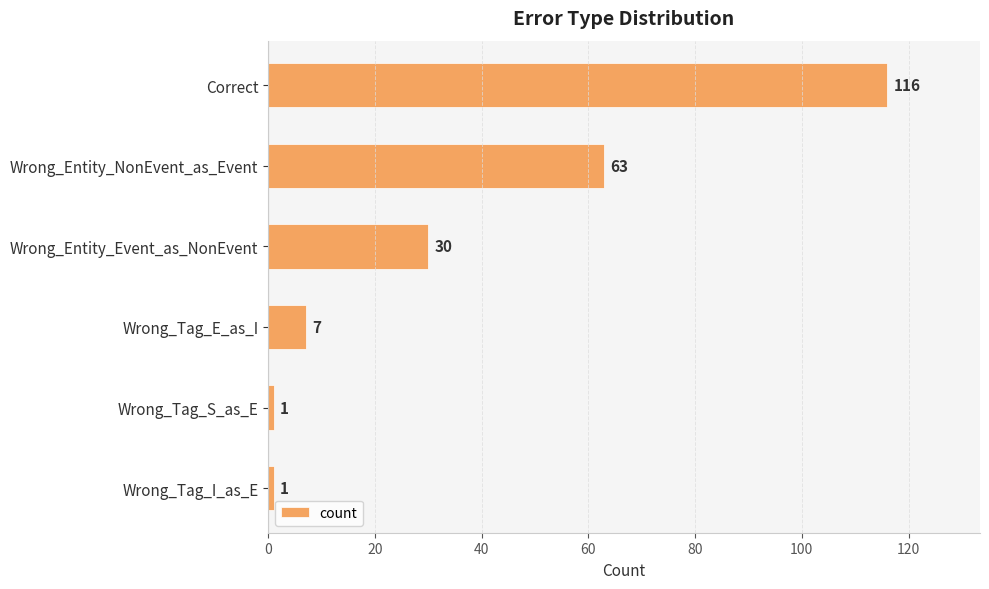

Does the chart contain stacked bars?

No